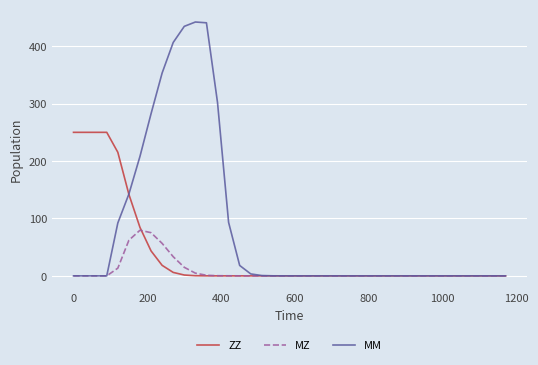

Rank the series by their maximum value, from lowest to highest.

MZ, ZZ, MM